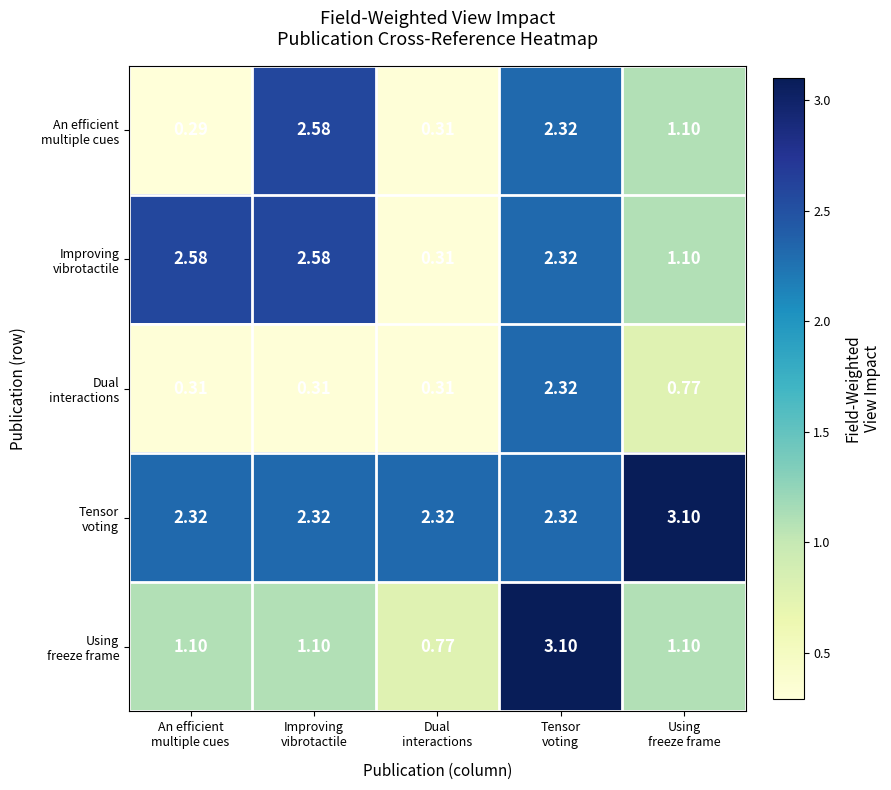

At which category is the sum across all series the highest?

Tensor
voting